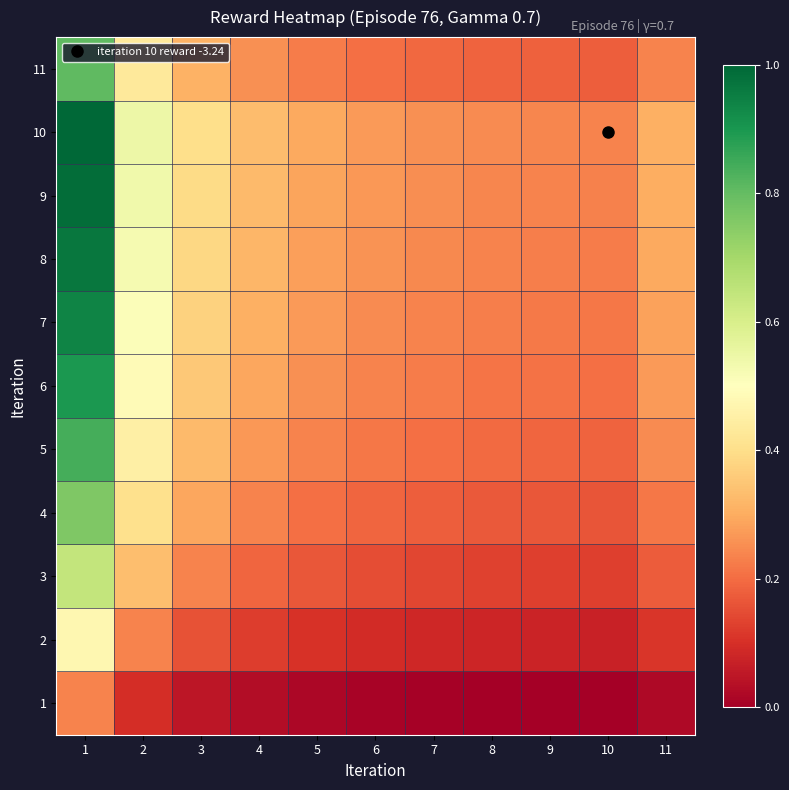

List the series in order of their peak value, highest first.

10, 9, 8, 7, 6, 5, 11, 4, 3, 2, 1